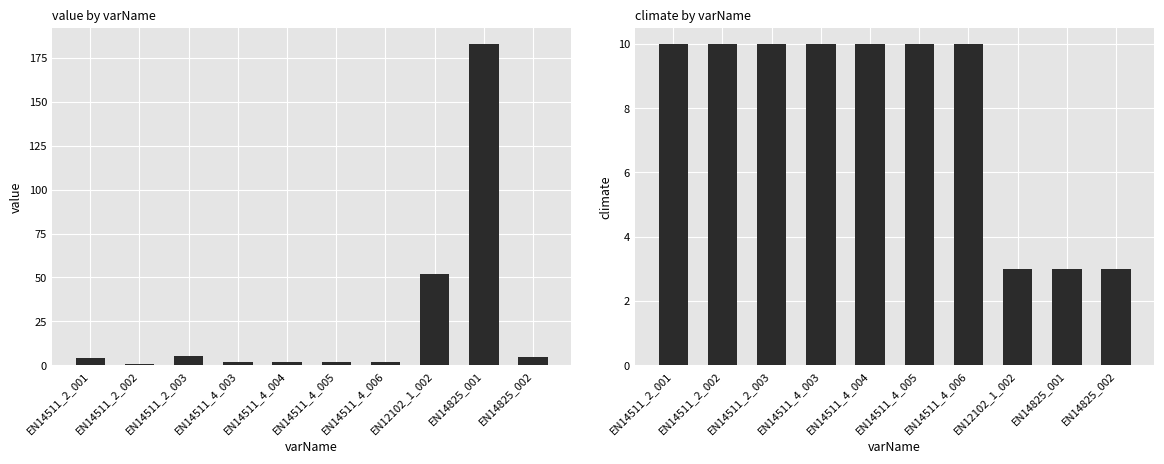

How many bars are there in each group?

2